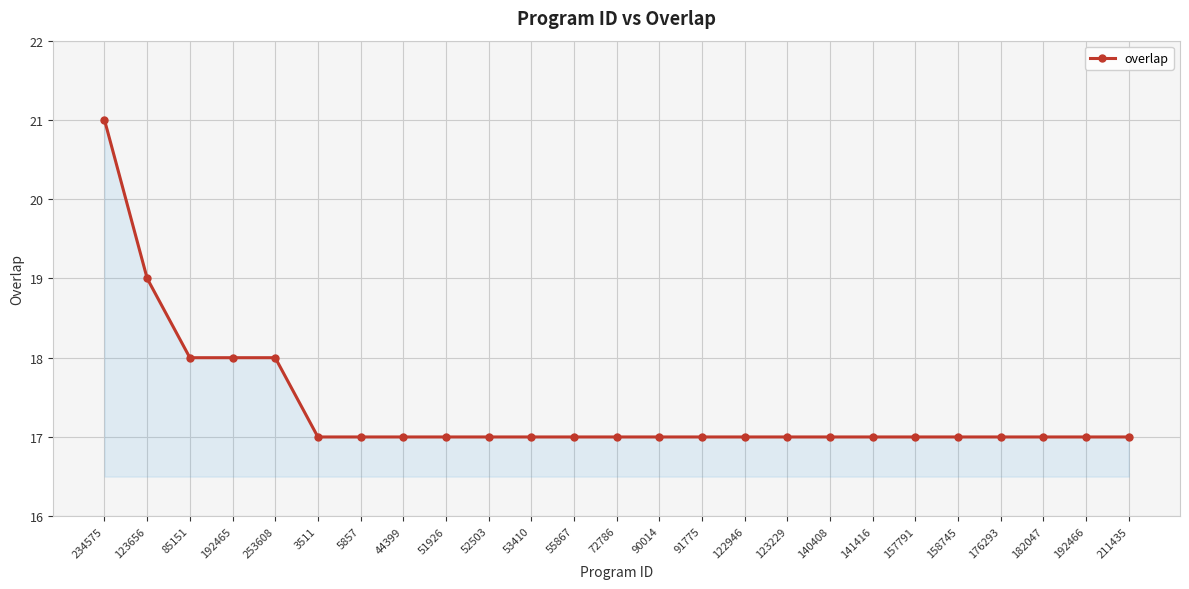

What is the value of the 3rd point from the left?

18